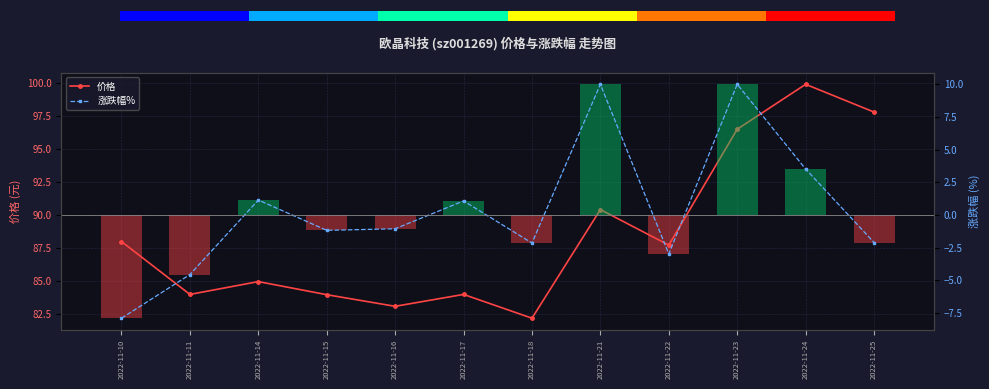

What is the sum of the 涨跌幅% values at 2022-11-11 and 2022-11-22?

-7.5